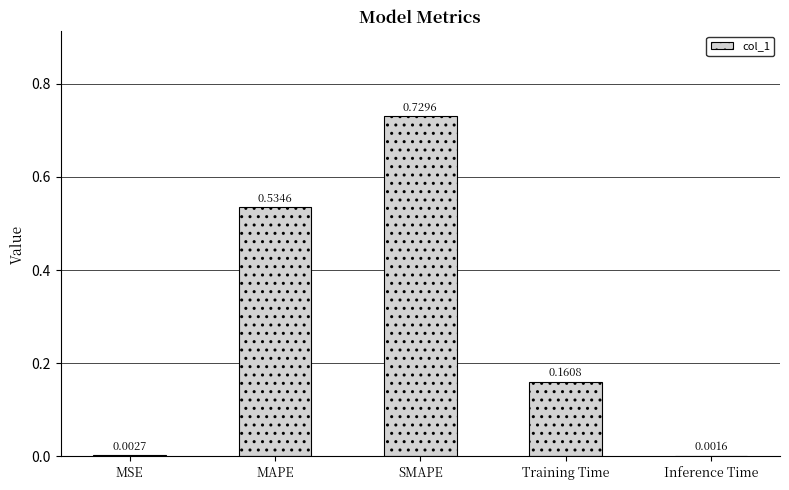

What is the sum of all values?

1.4